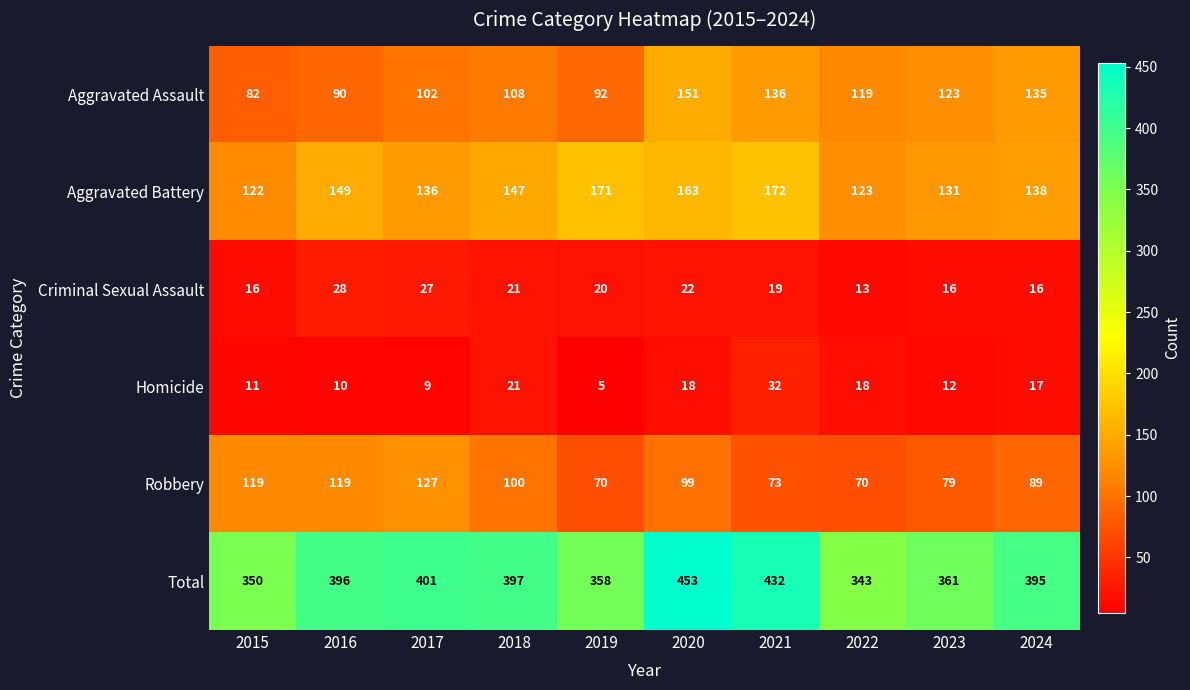

Where is Aggravated Battery nearest to the value 147?

2018